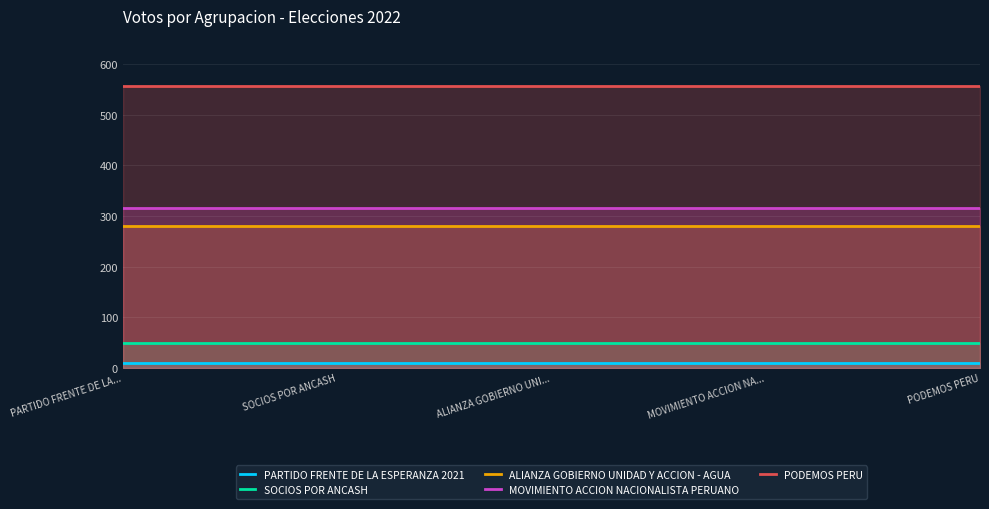

Which category has the highest value in the MOVIMIENTO ACCION NACIONALISTA PERUANO series?

PARTIDO FRENTE DE LA ESPERANZA 2021